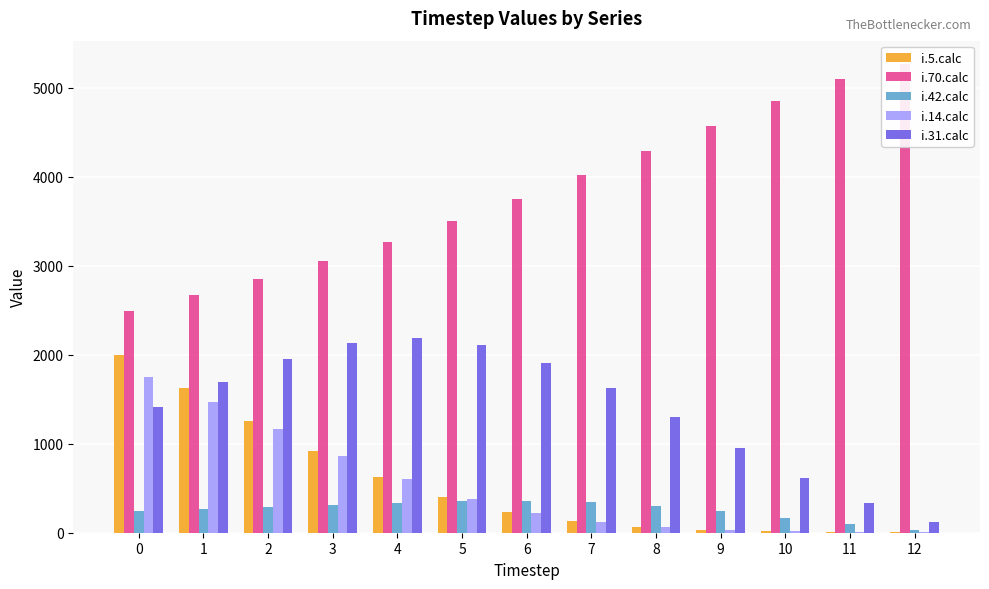

What is the difference between the maximum and second lowest values in the i.42.calc series?

261